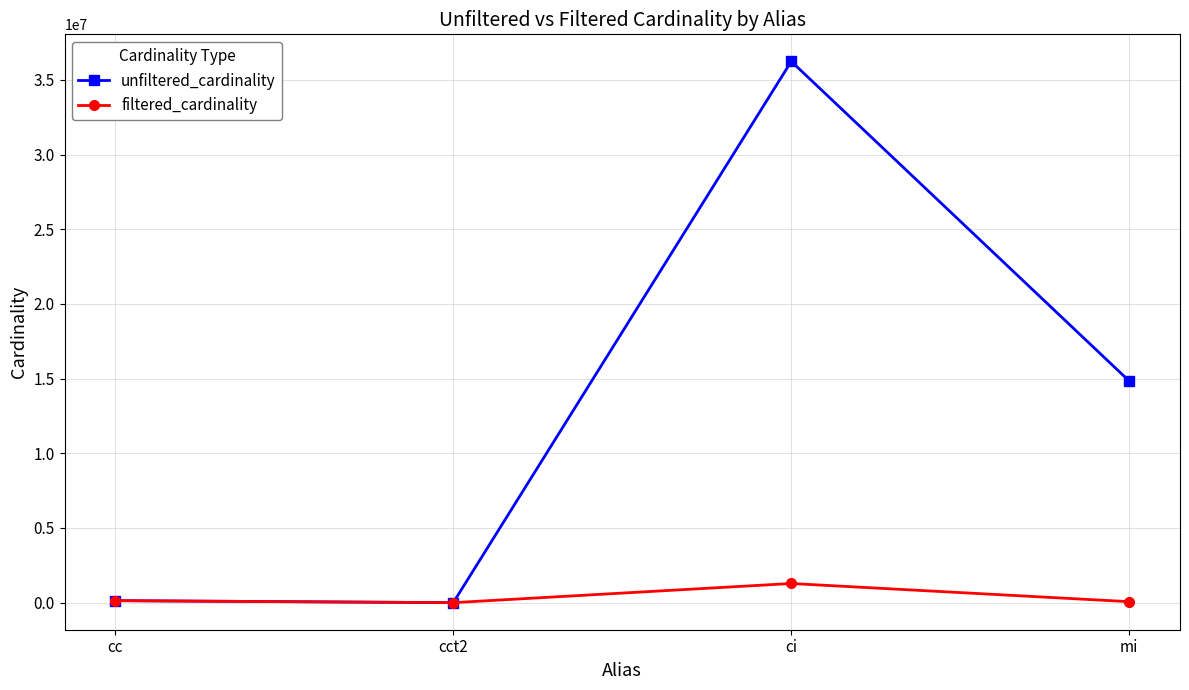

How many categories are shown in the chart?

4